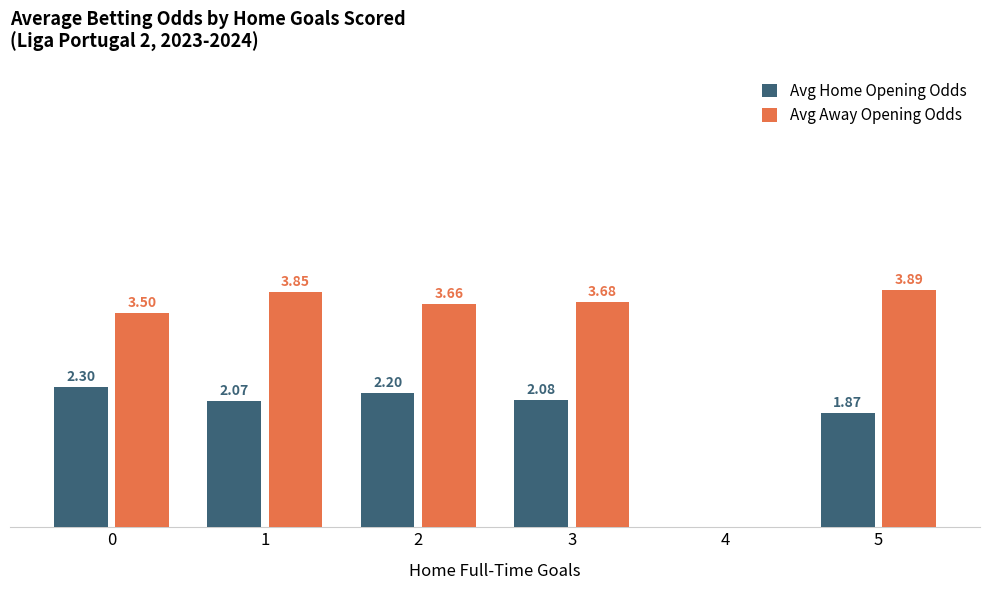

Which series has the largest total across all categories?

Avg Away Opening Odds